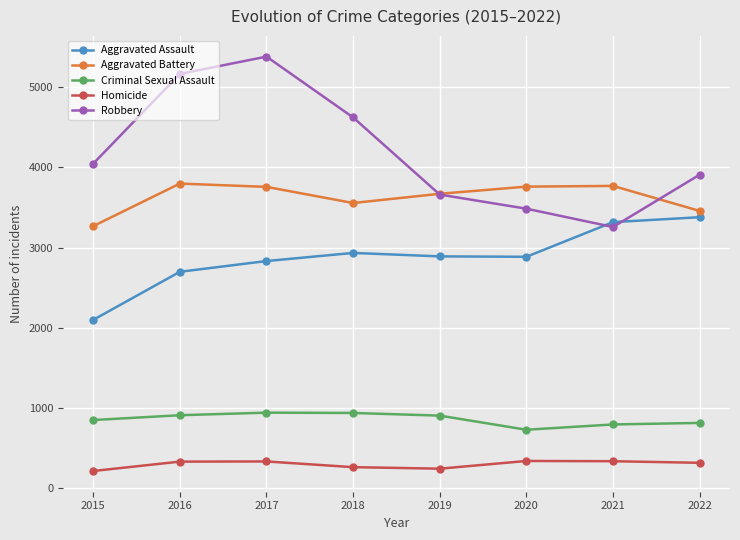

At which category is the sum across all series the highest?

2017